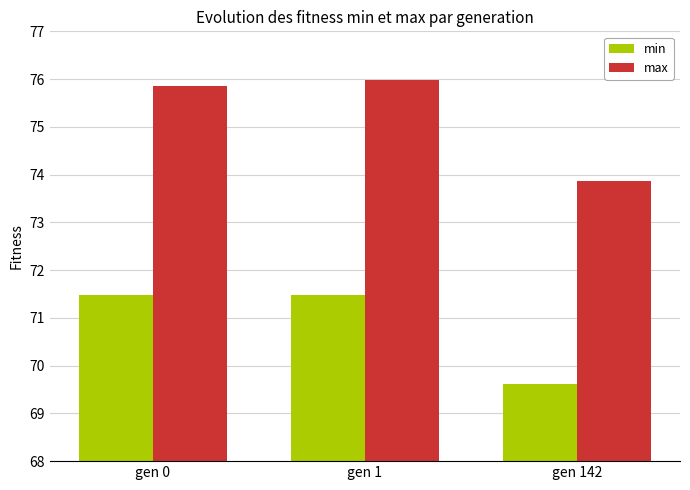

Is it true that max equals 75.9 at gen 0?

True